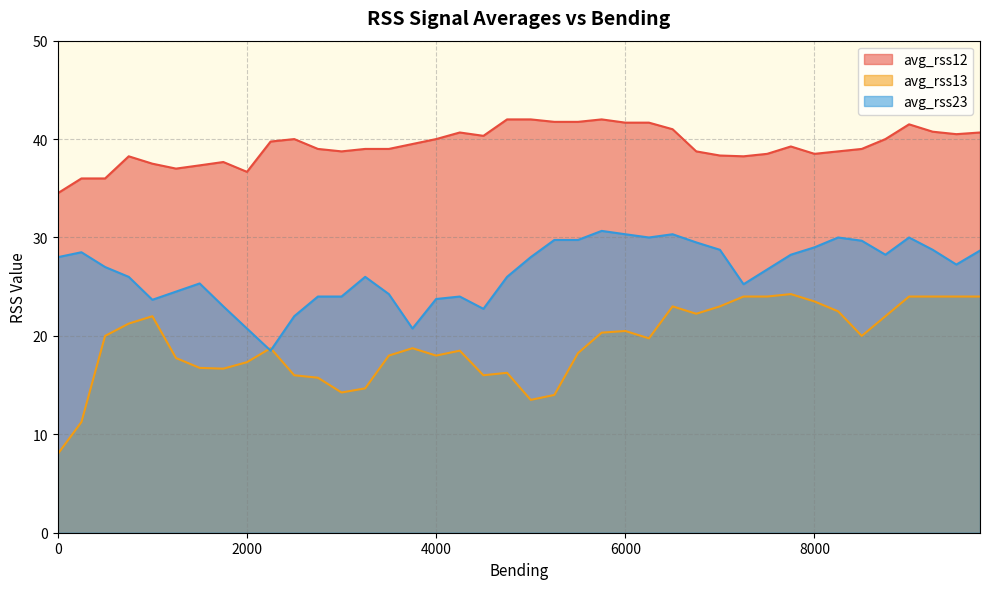

At which label does avg_rss23 reach its minimum?

2250